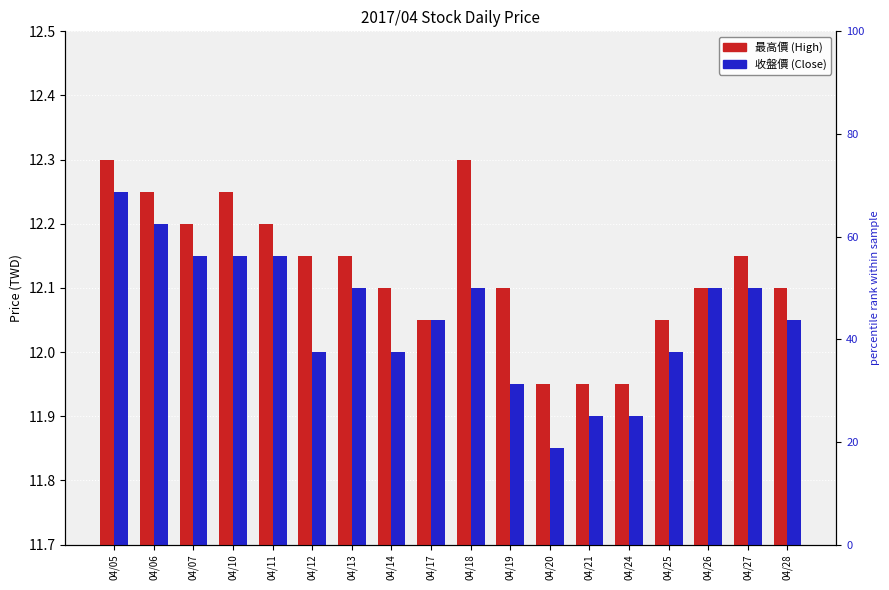

What is the difference between the maximum and minimum values in the 最高價 series?

0.4